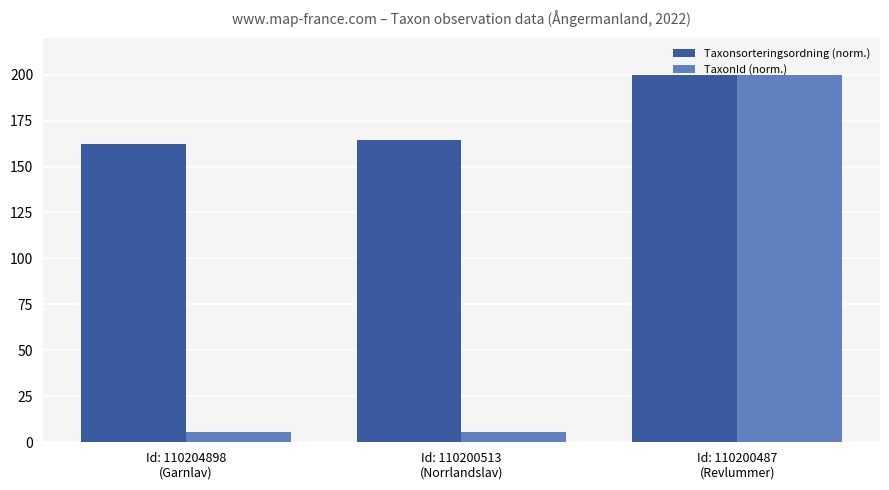

Reading left to right, what are all the values shown in this chart?

Taxonsorteringsordning (norm.): 162.3	164.6	200.0
TaxonId (norm.): 5.8	5.8	200.0